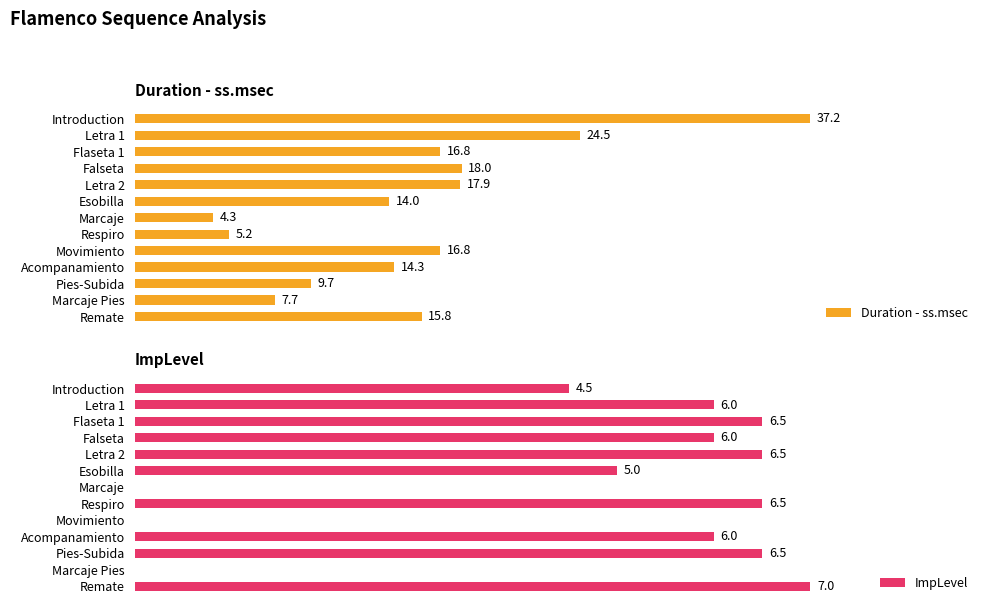

Which category has the lowest value in the Duration - ss.msec series?

Marcaje